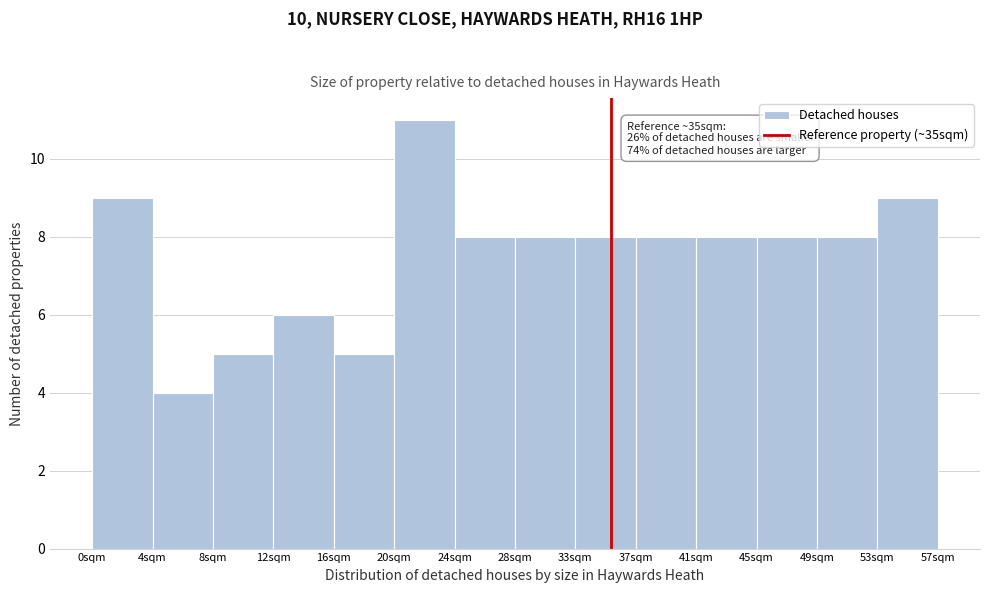

Which range on the x-axis has the tallest bar?

20.5 to 24.5